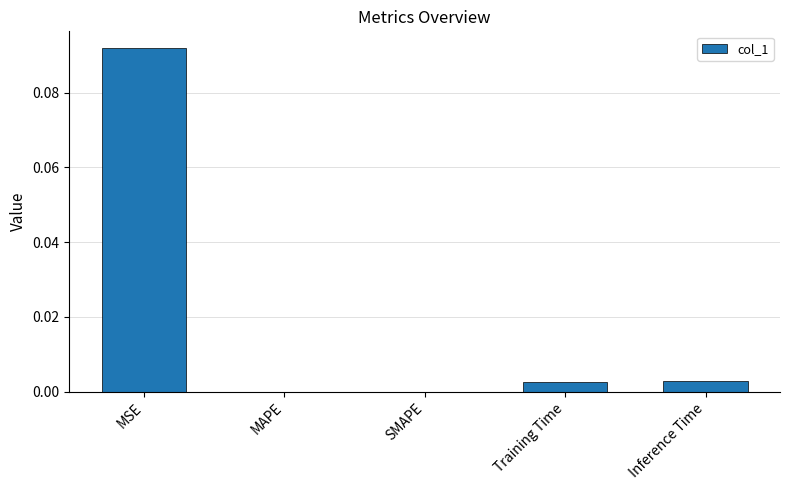

Is it true that the value at MAPE is -0.1?

False